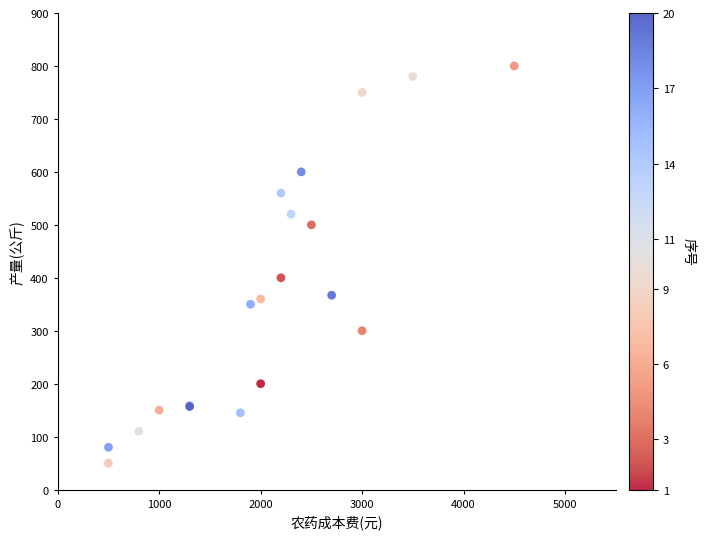

What Y value in the scatter plot is closest to 425?

400